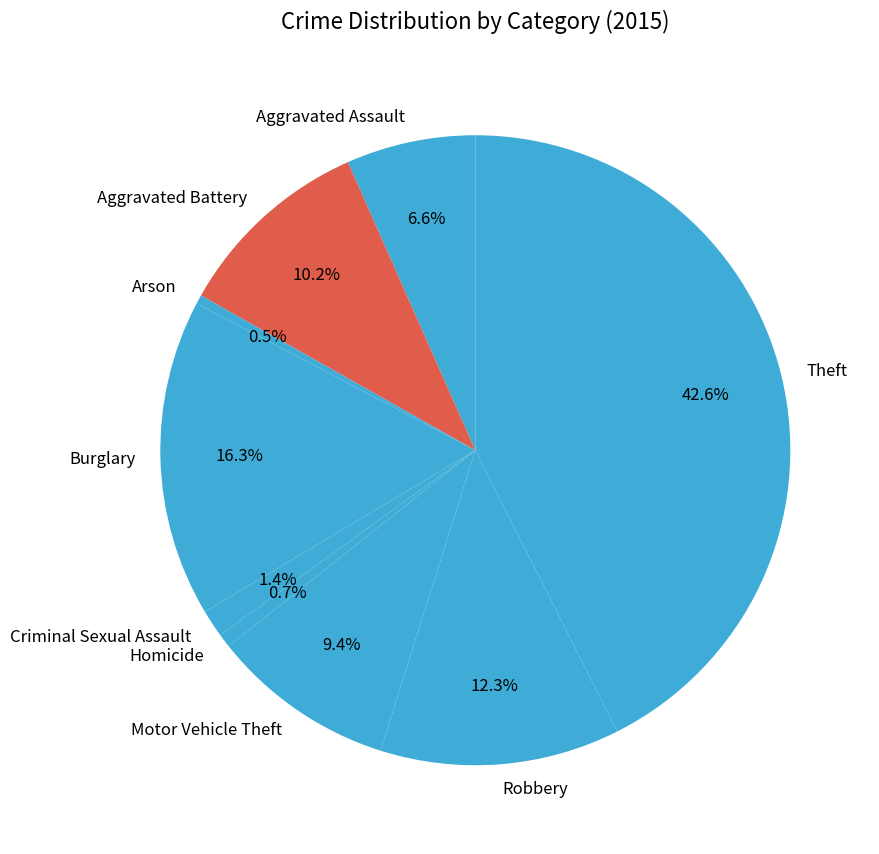

Does Criminal Sexual Assault represent more than half of the total?

No